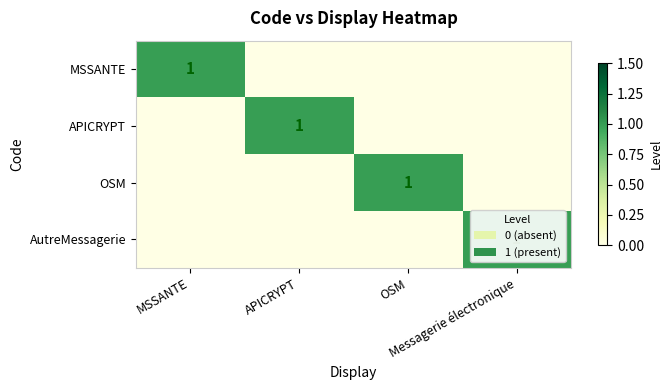

What is the highest value of the MSSANTE series?

1